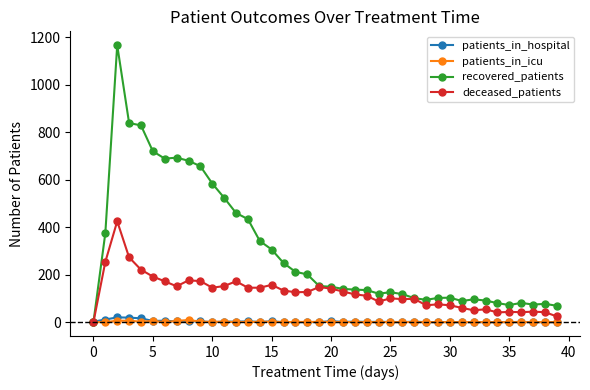

Which series has the largest total across all categories?

recovered_patients